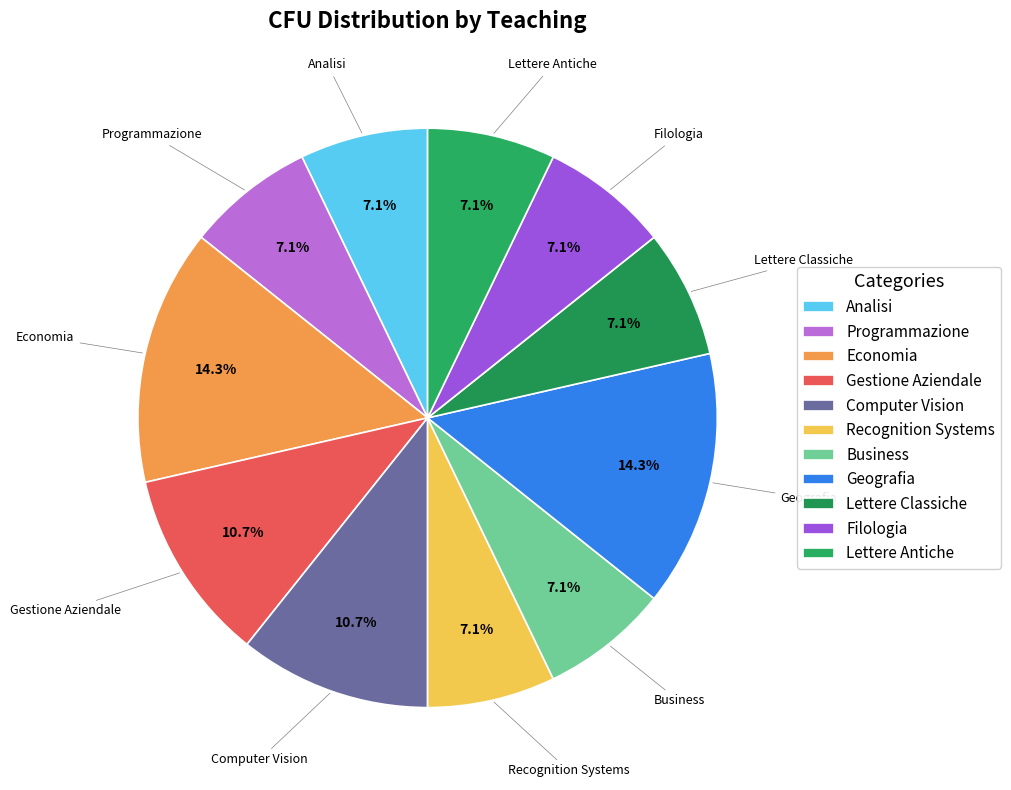

What percentage is NOT represented by Filologia?

92.9%